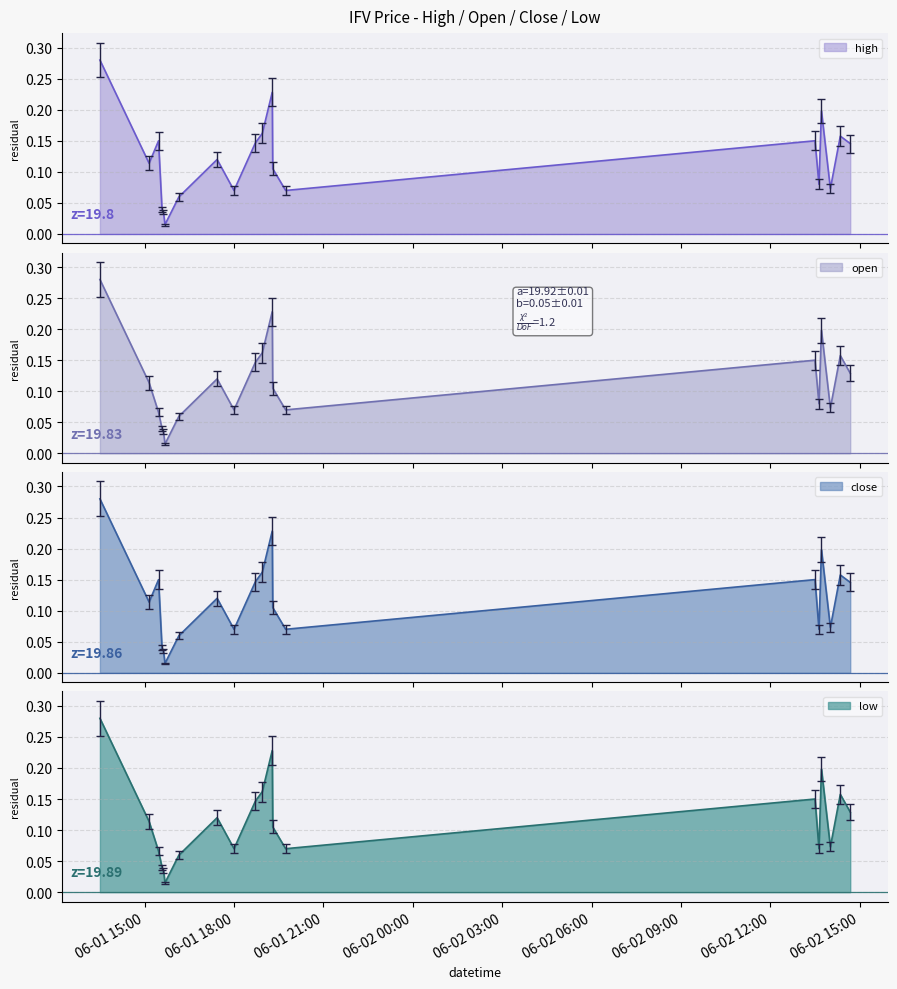

What is the highest value of the low series?

0.3